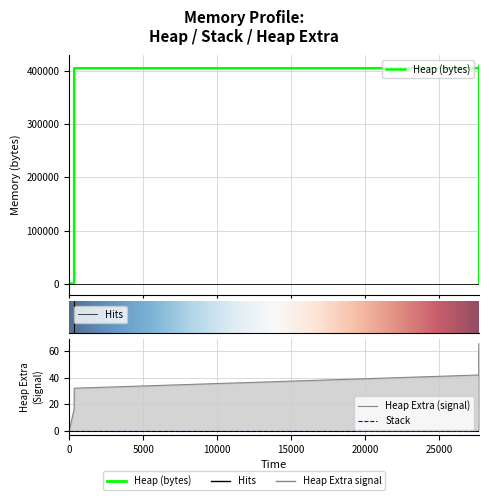

Does the chart display data point markers on the line(s)?

No